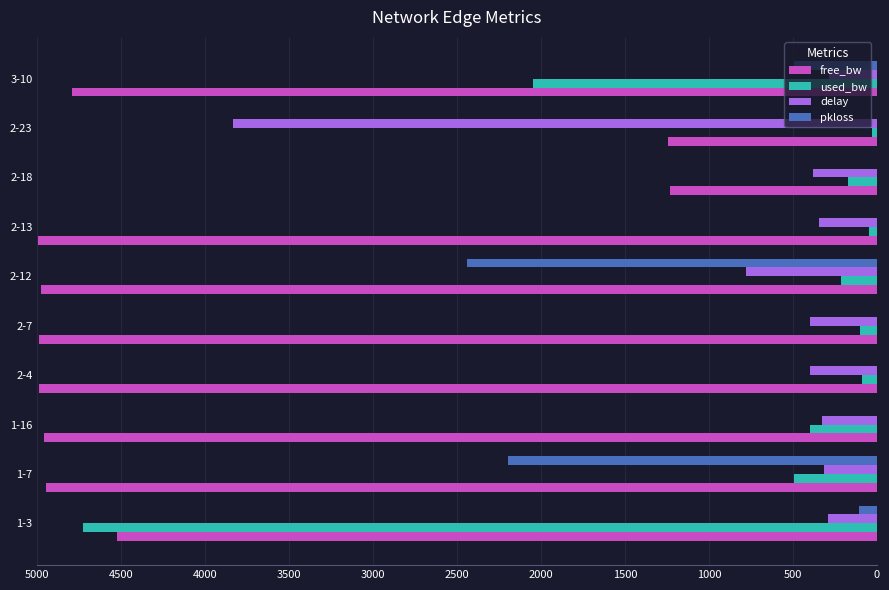

At which label is free_bw closest to 3113?

1-3